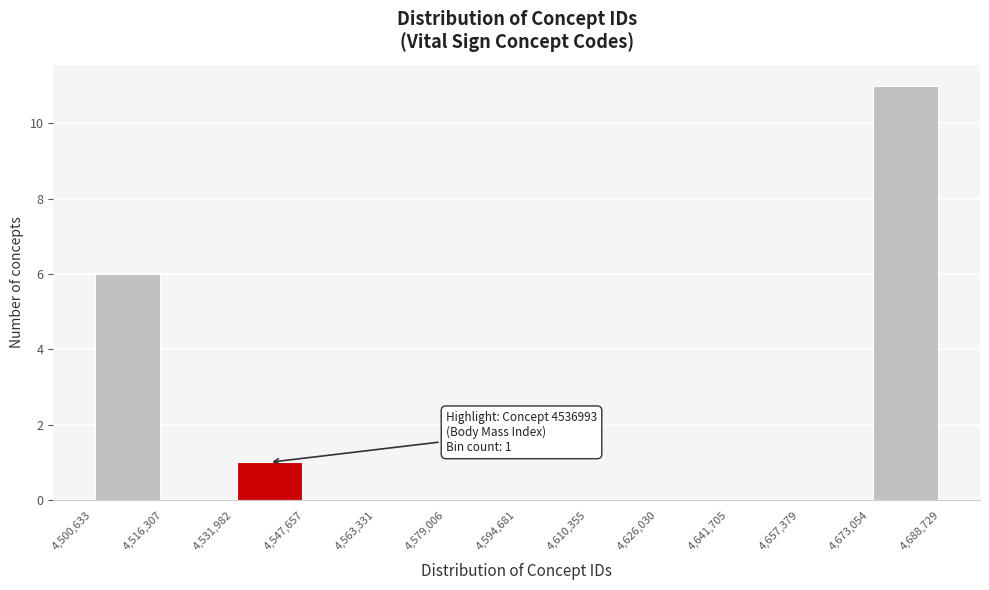

Which range on the x-axis has the tallest bar?

4,673,054 to 4,688,729